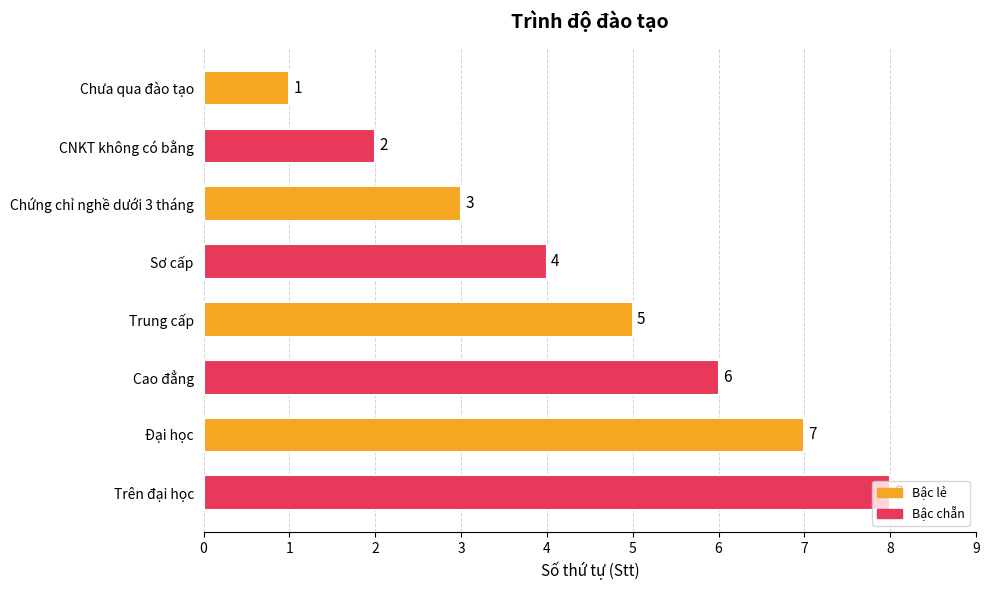

Does the chart contain stacked bars?

No